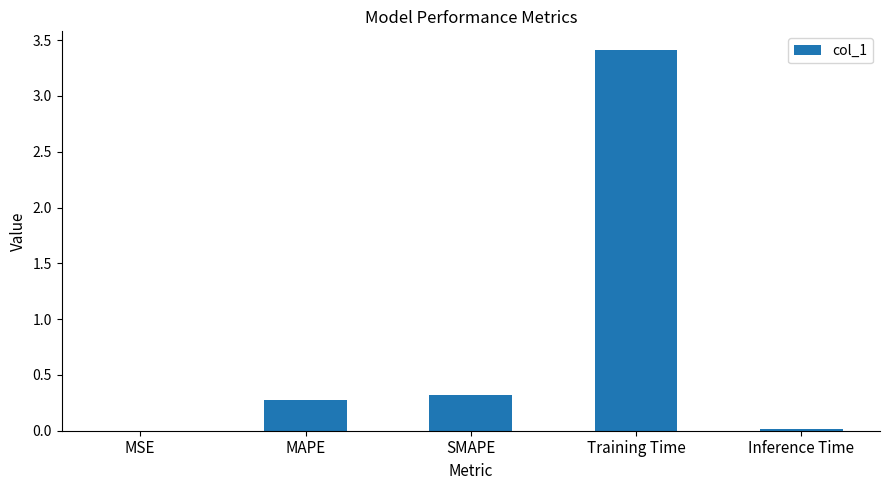

What is the change in value from MSE to MAPE?

+0.3